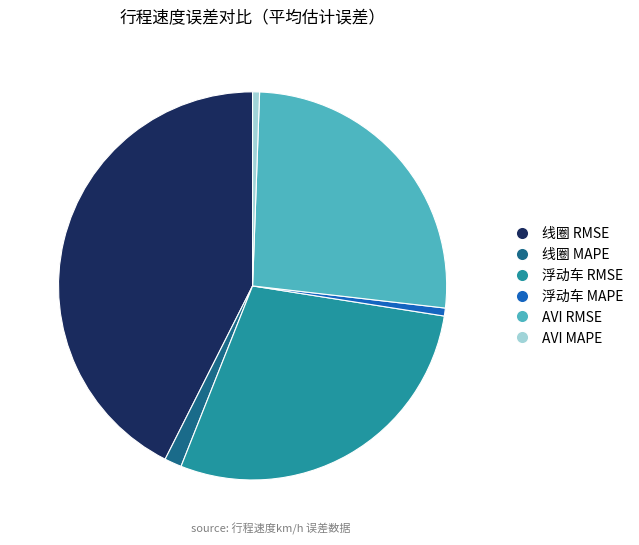

Between 线圈 RMSE and 浮动车 MAPE, which is larger?

线圈 RMSE